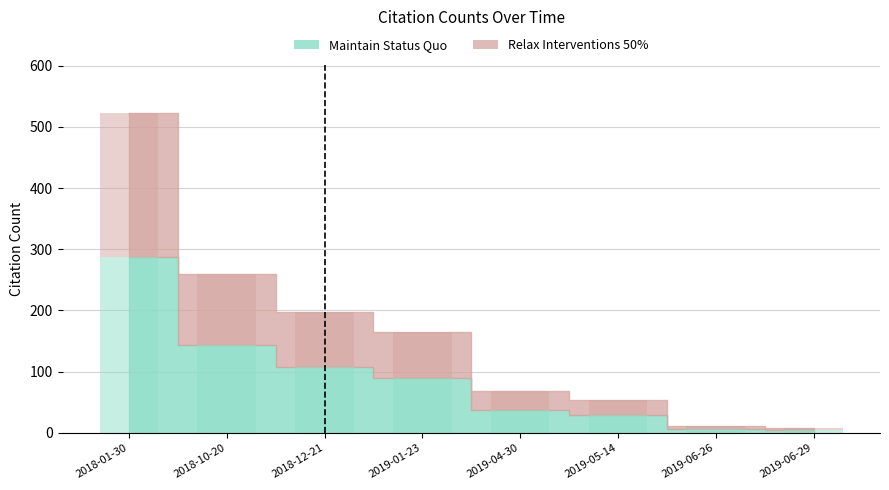

Are the bars horizontal?

No